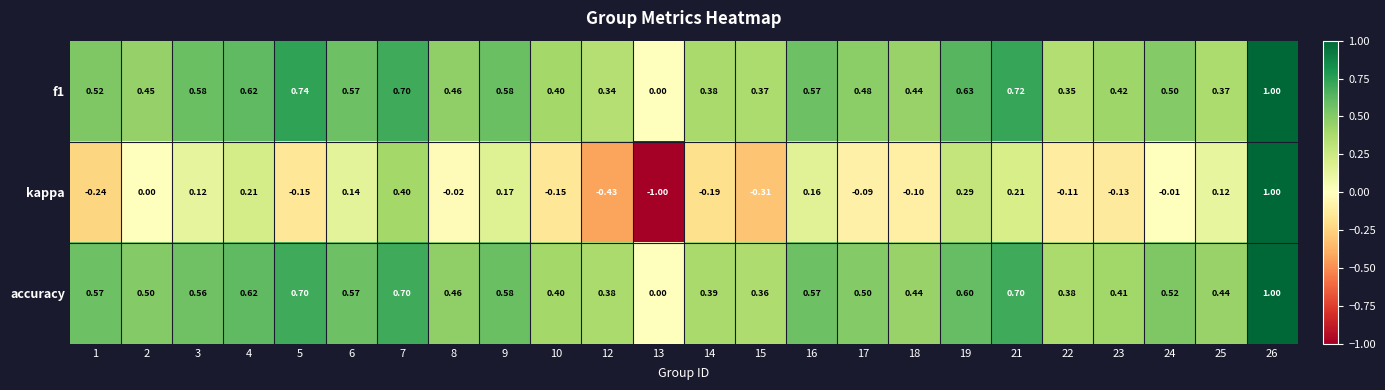

Is the value of accuracy at 1 greater than the value of f1 at 7?

No